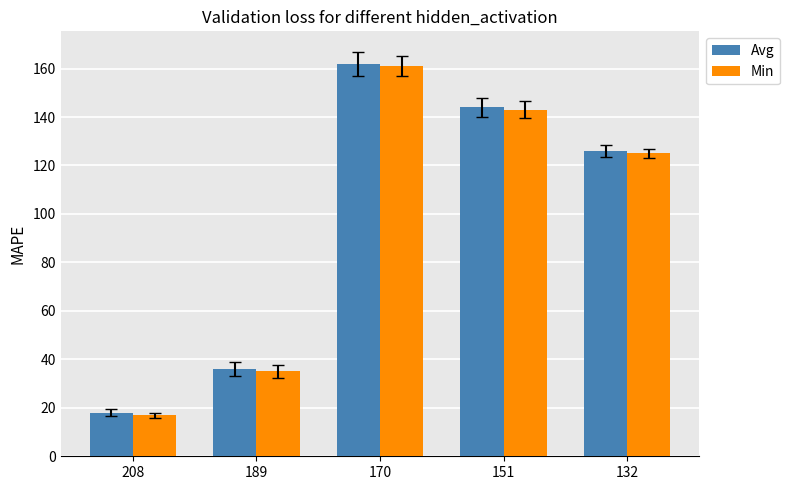

Reading left to right, extract all data points from this chart.

Avg: 208=18	189=36	170=162	151=144	132=126
Min: 208=17	189=35	170=161	151=143	132=125